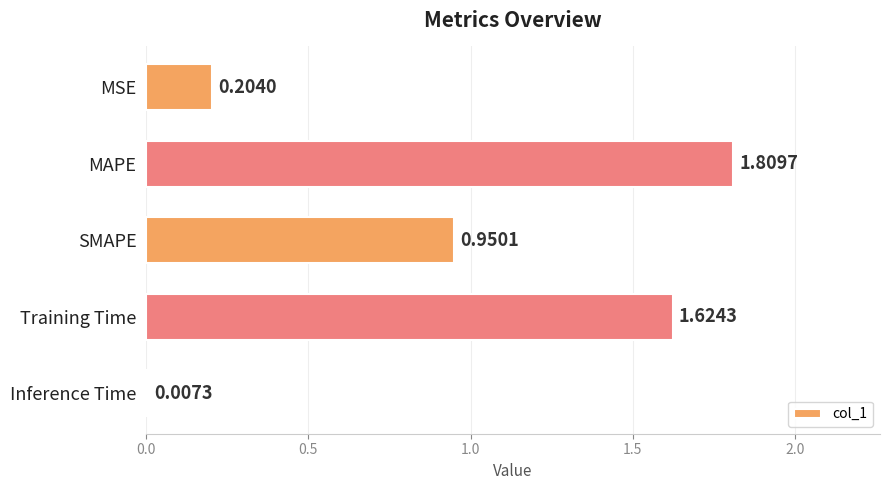

Approximately how many times larger is the value at SMAPE compared to Training Time?

0.6